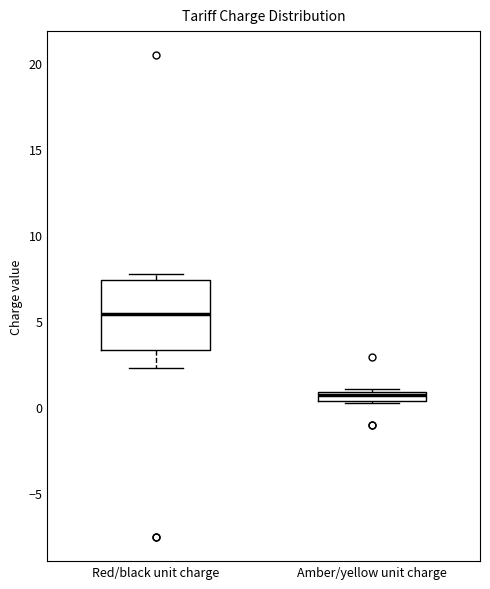

Where is the upper edge of the box for Red/black unit charge on the y-axis? The values are not printed on the chart, so give them approximately, as read against the axis.

7.5